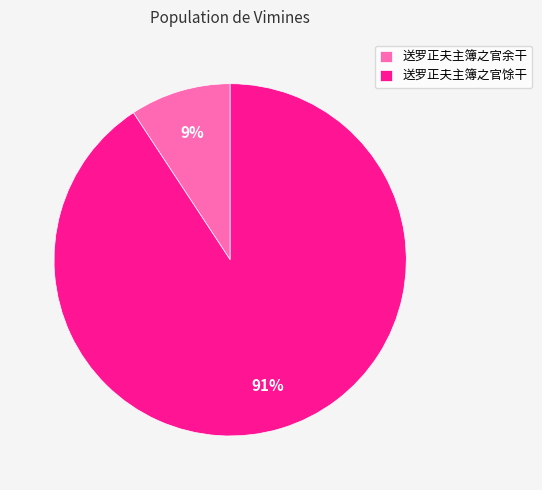

Count the number of slices in the pie.

2